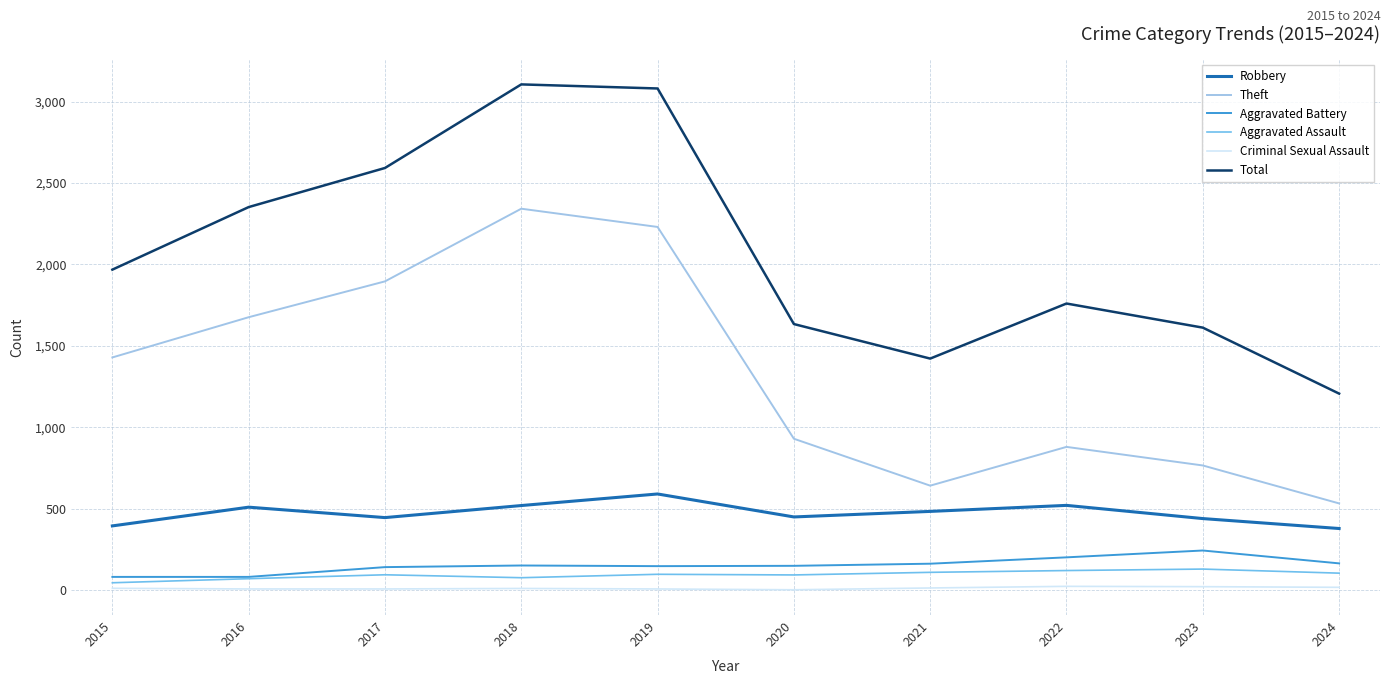

What is the total value across all series at 2015?

3932